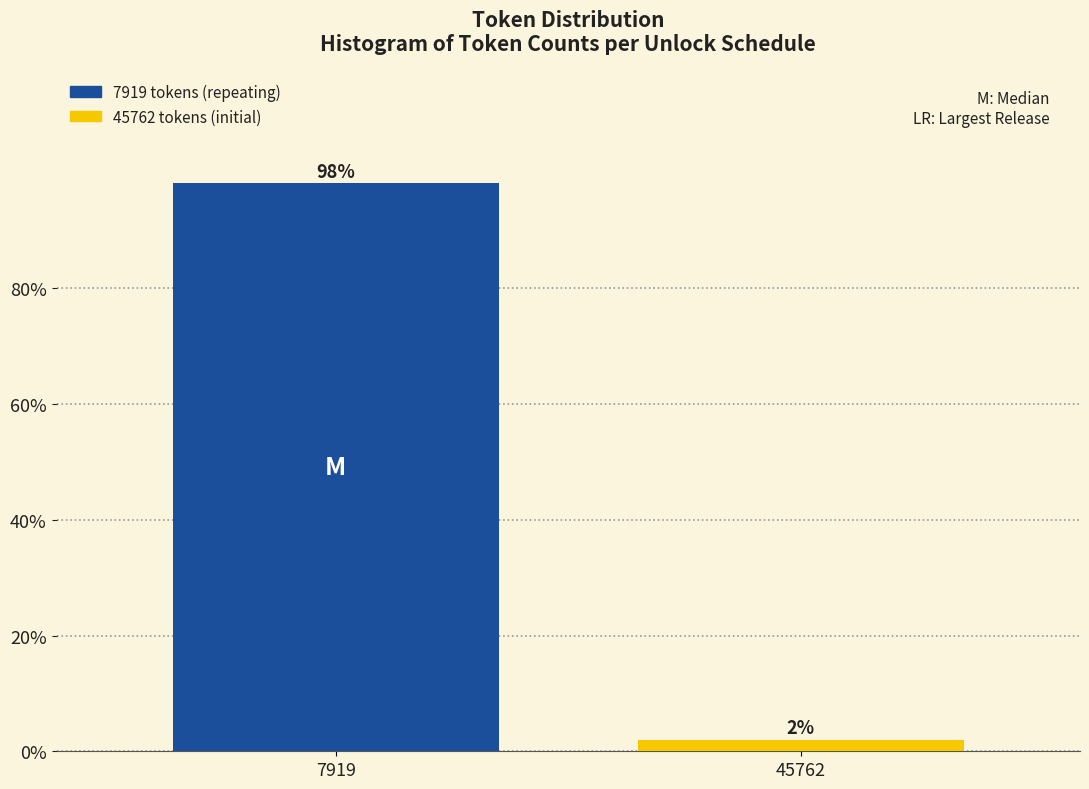

What is the approximate value at 7919?

98.1